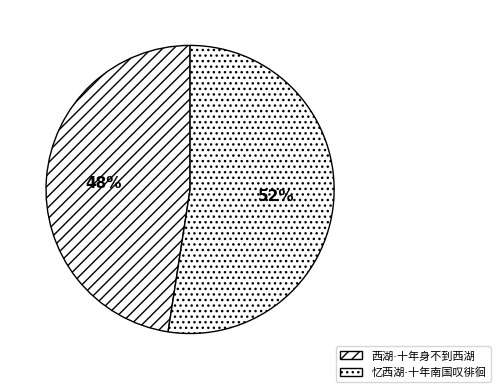

Which category has the biggest portion of the pie?

忆西湖·十年南国叹徘徊